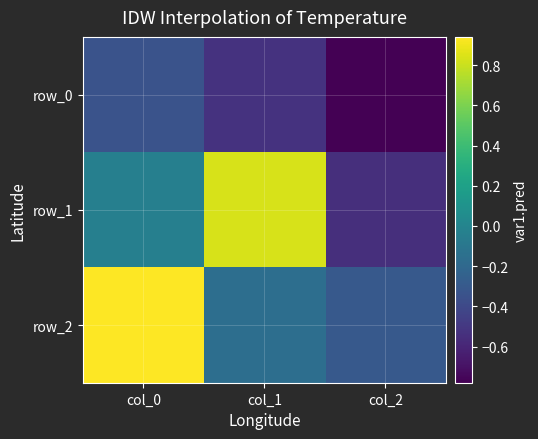

What is the sum of all row_1 values?

0.2